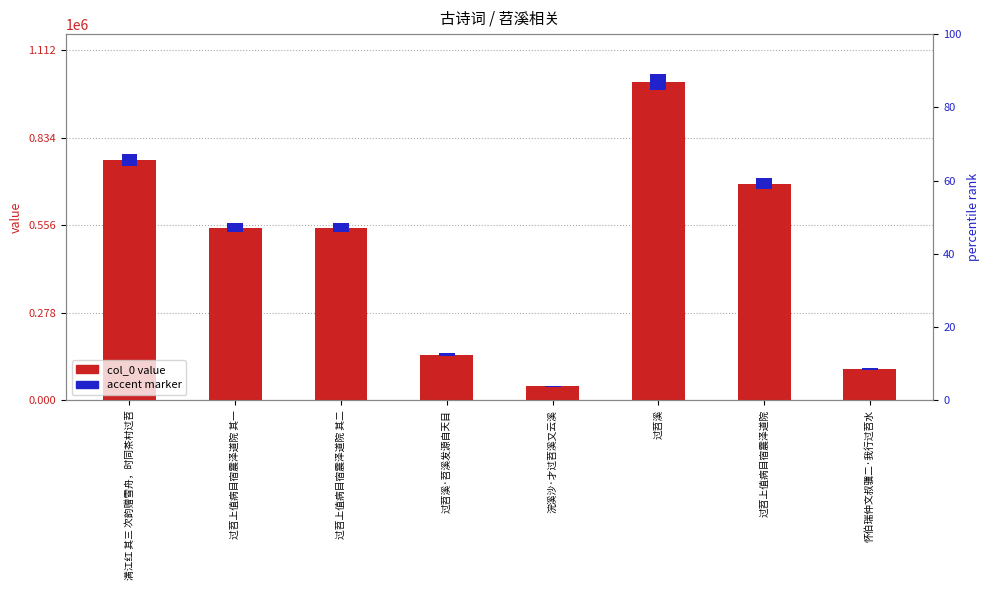

What is the approximate value at 浣溪沙·才过苕溪又云溪?

44566